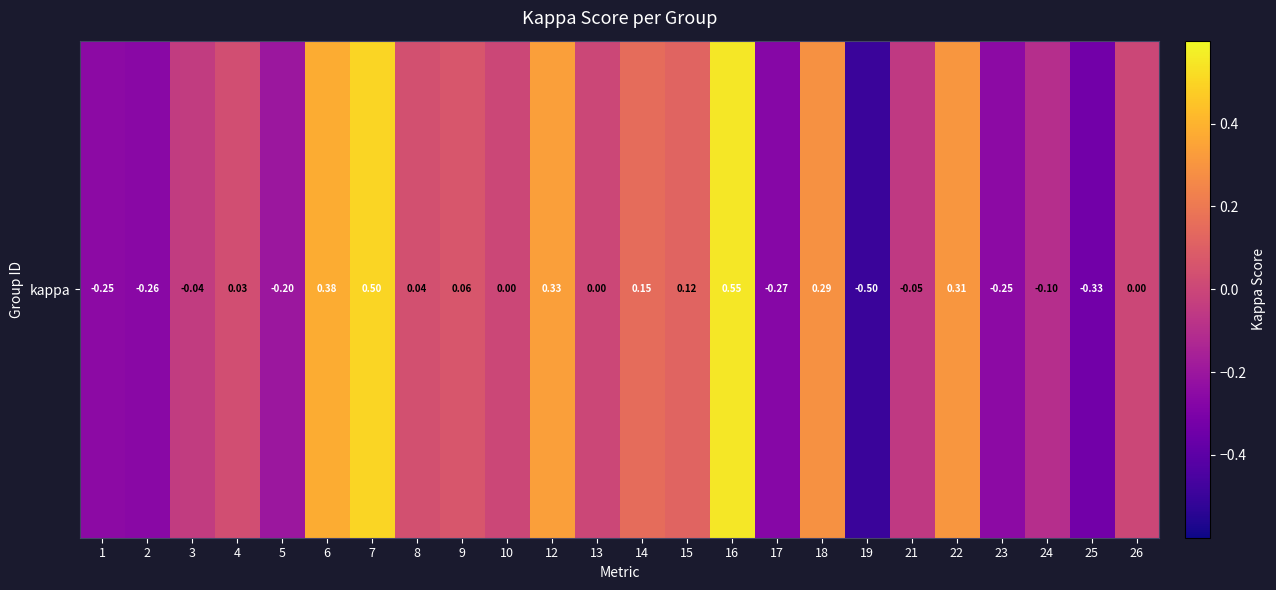

List the labels in order of value, smallest first.

19, 25, 17, 2, 1, 23, 5, 24, 21, 3, 10, 13, 26, 4, 8, 9, 15, 14, 18, 22, 12, 6, 7, 16